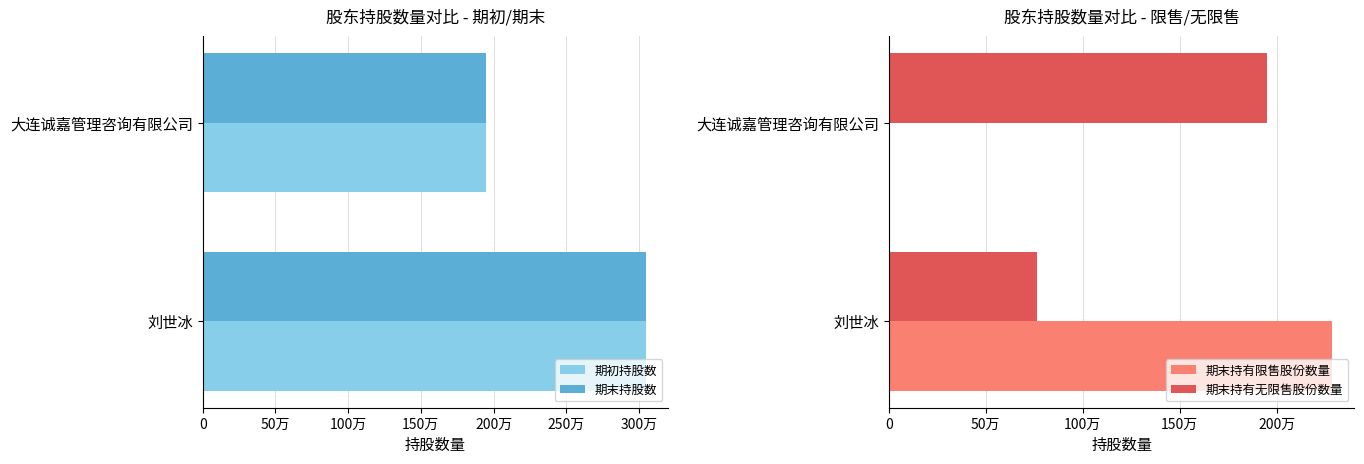

The 期初持股数 series shows 3050000 at 刘世冰. True or false?

True